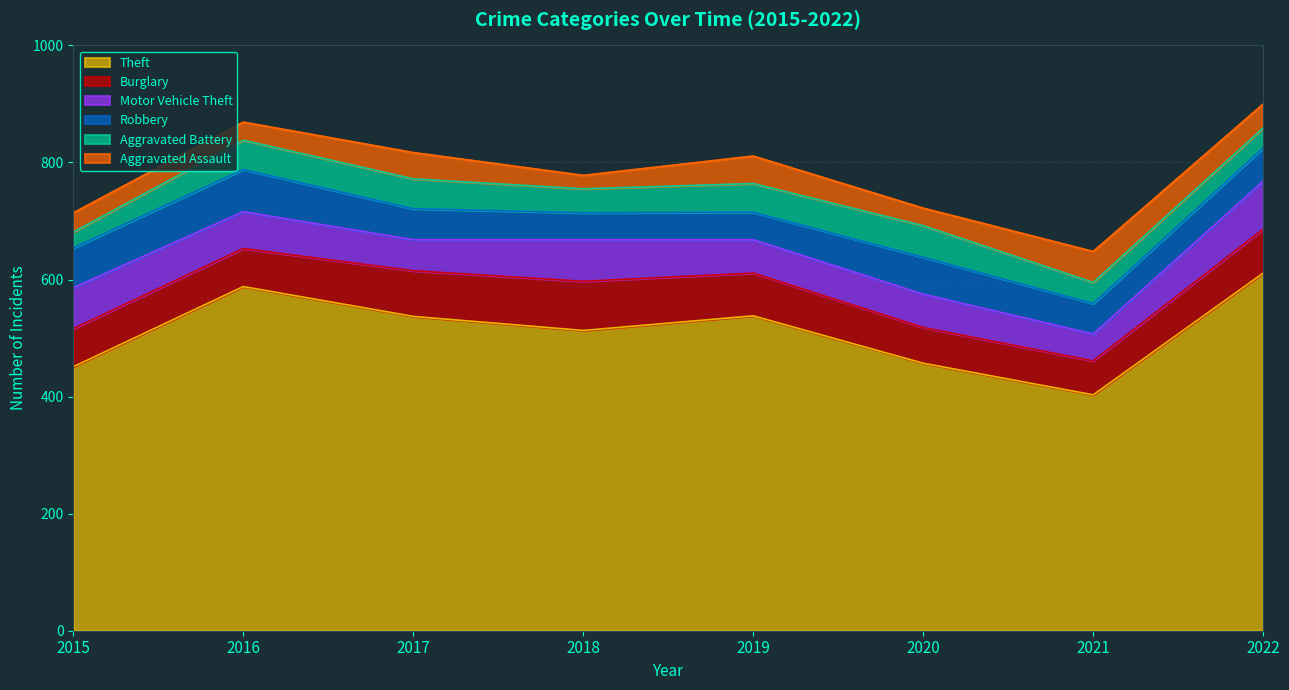

Which series has the widest spread of values?

Theft